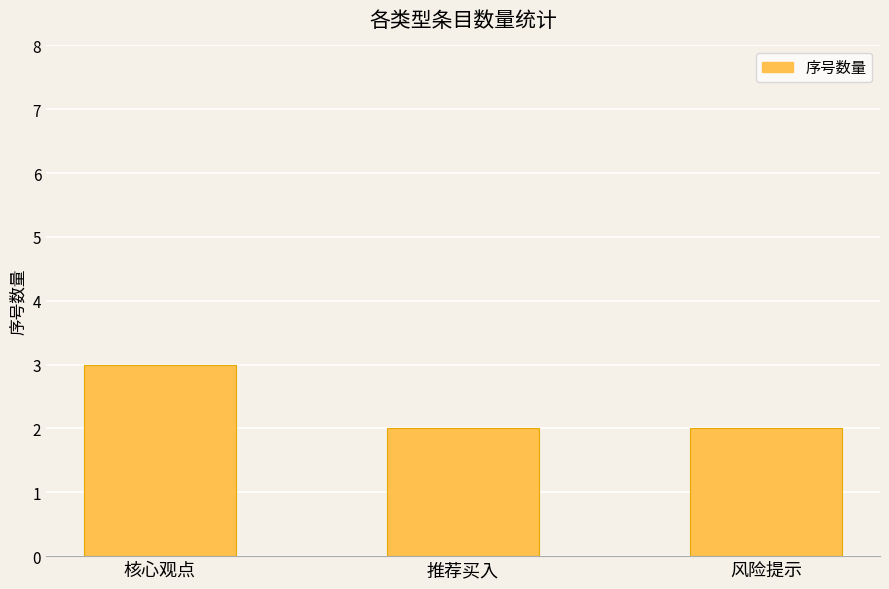

The chart shows a value of 2 at 推荐买入. True or false?

True